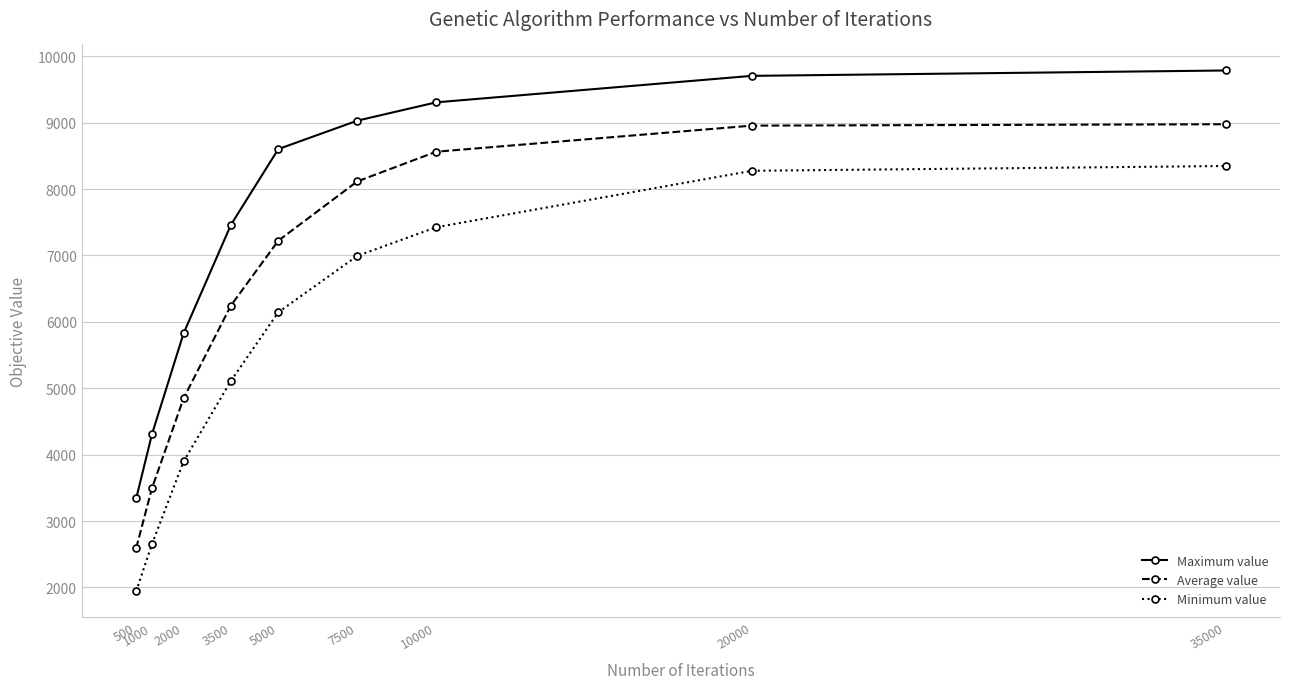

How many lines are shown in the chart?

3